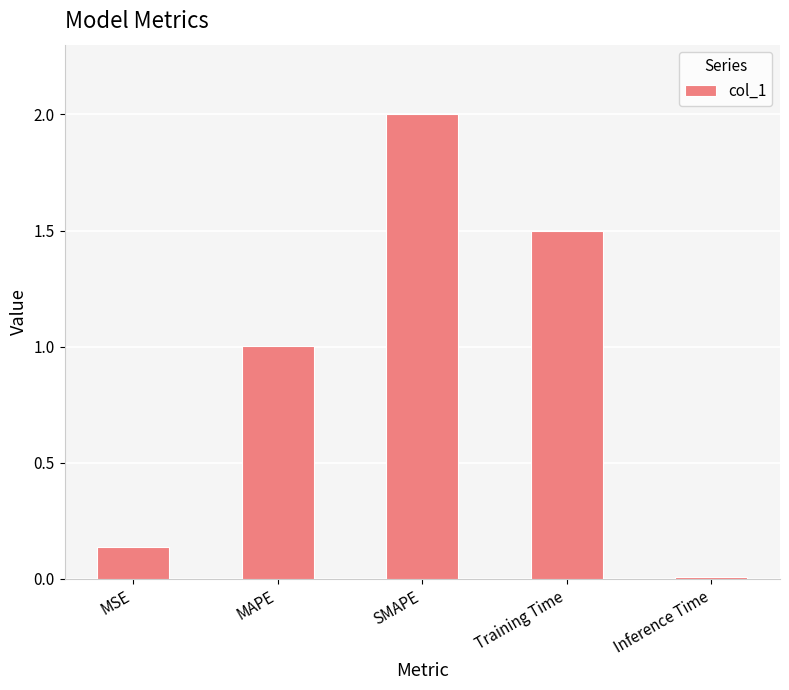

What is the average value?

0.9